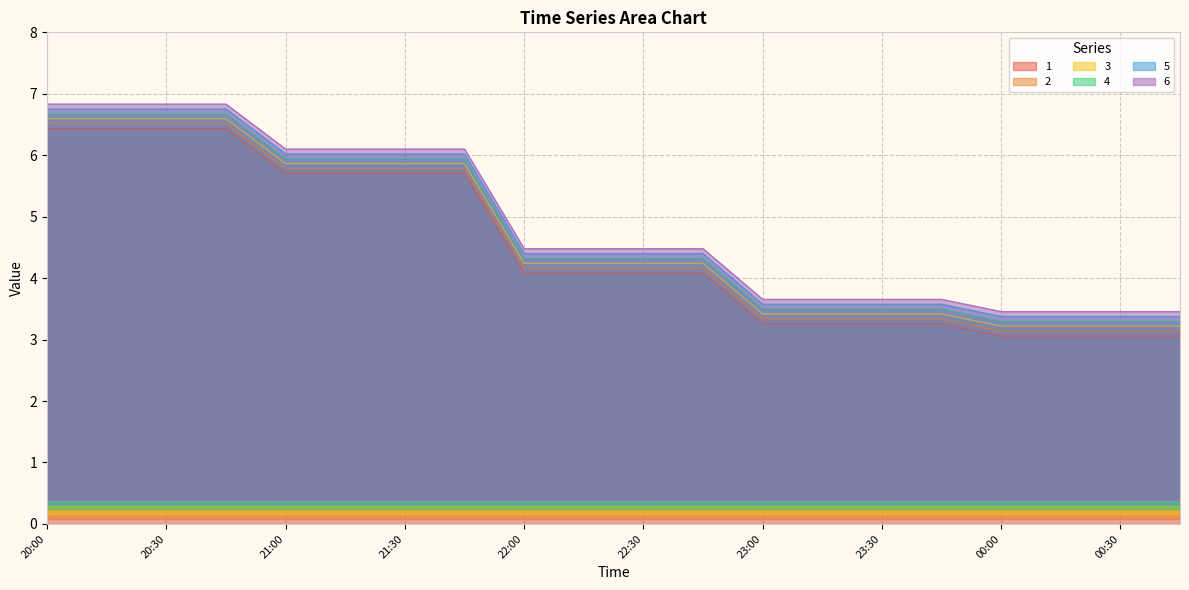

Which series changed the most between 23:30 and 00:15?

1